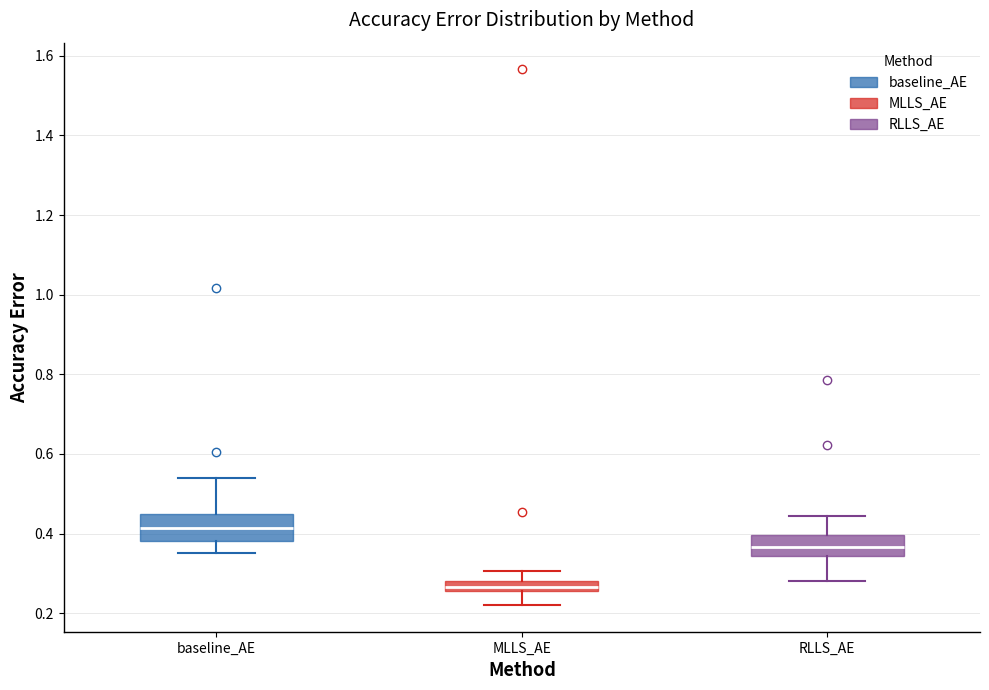

Which box has the lowest median line?

MLLS_AE